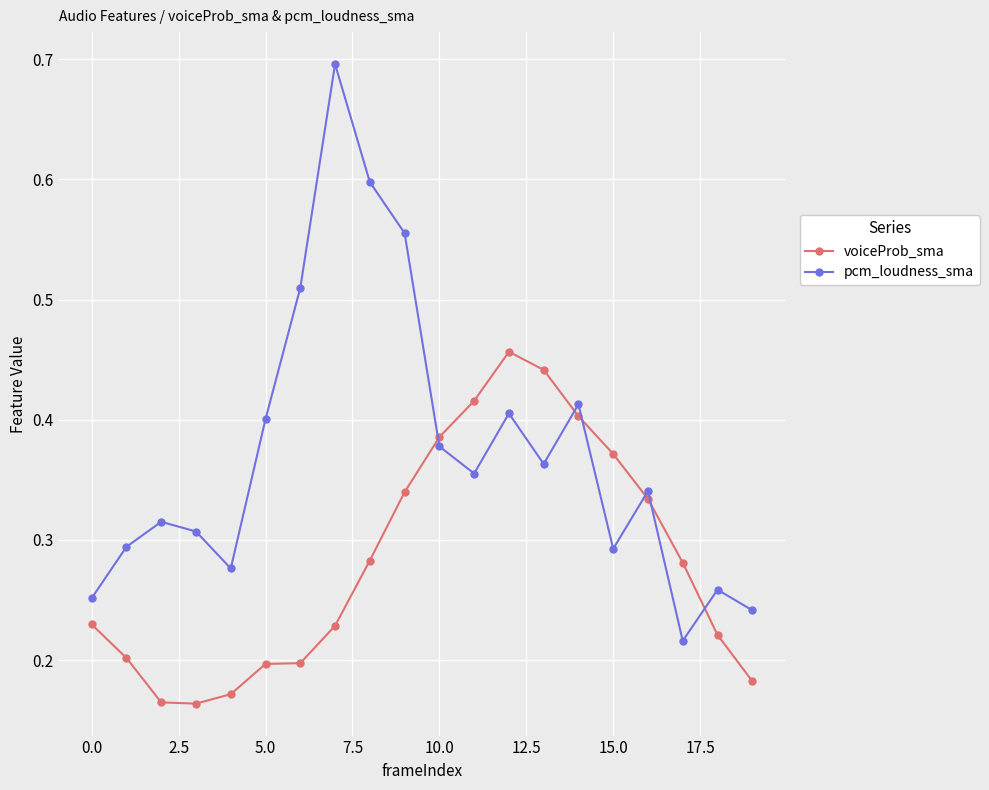

True or false: voiceProb_sma and pcm_loudness_sma intersect in this chart.

True